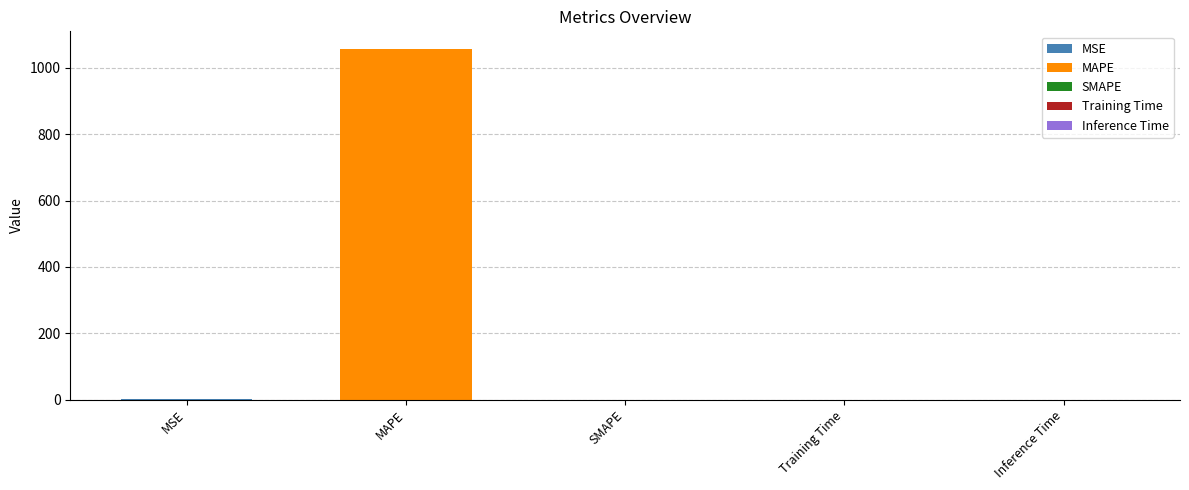

What position from the right is SMAPE?

3